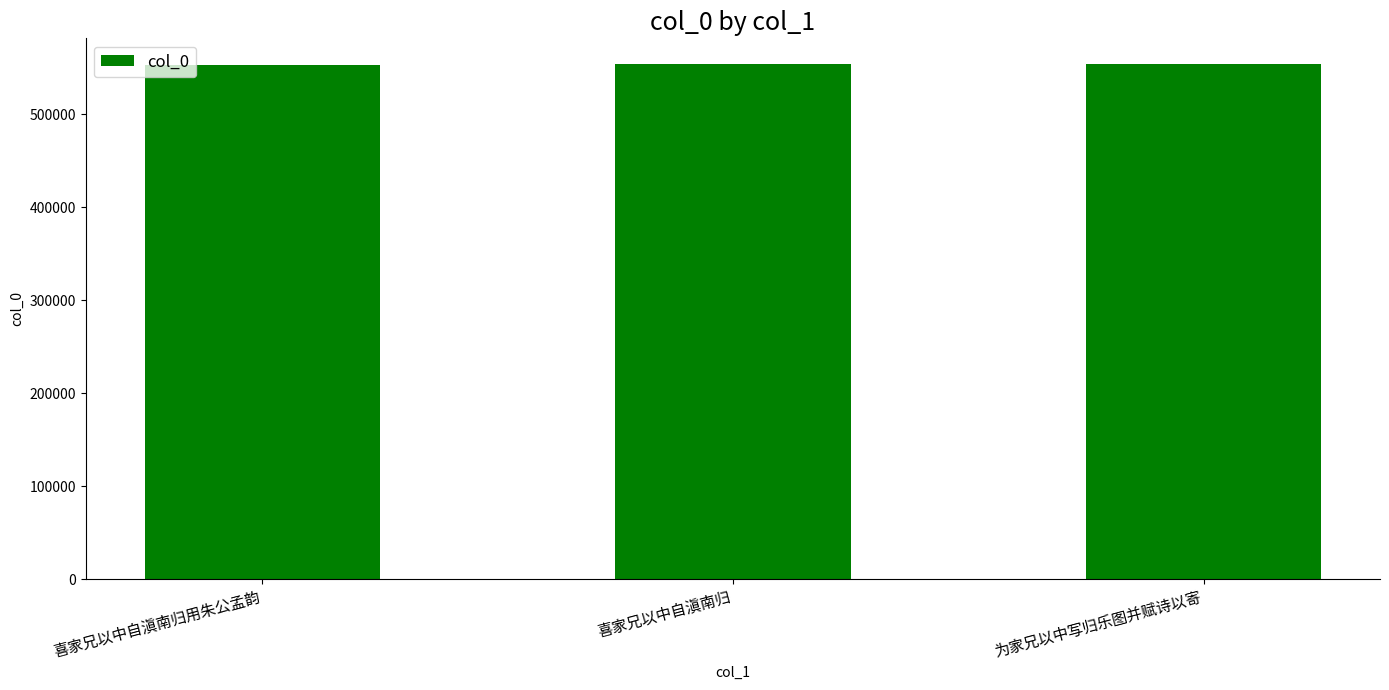

Approximately how many times larger is the value at 喜家兄以中自滇南归用朱公孟韵 compared to 为家兄以中写归乐图并赋诗以寄?

1.0